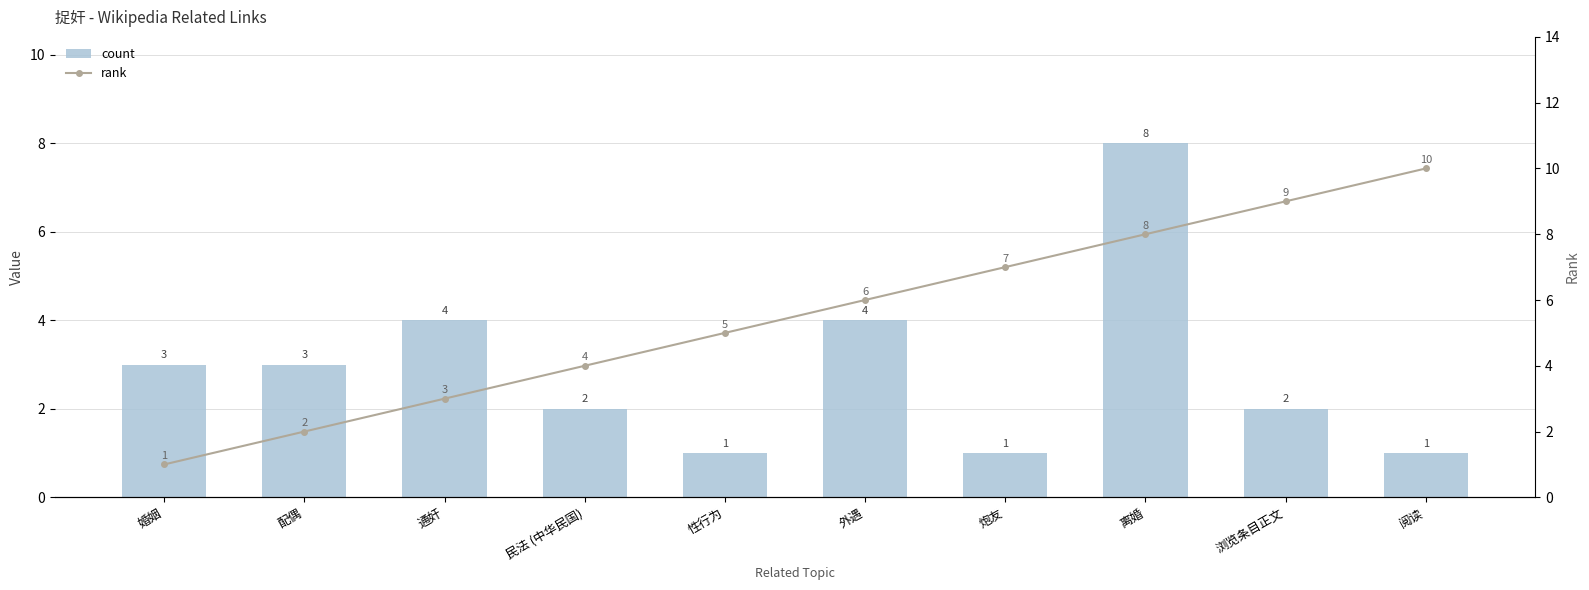

At which category is the sum across all series the highest?

离婚